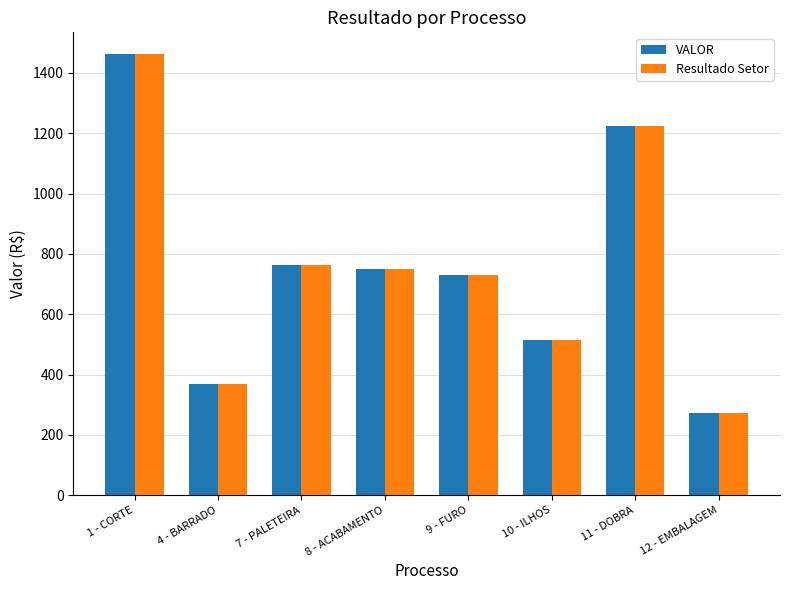

Which category has the highest value across all series?

1 - CORTE